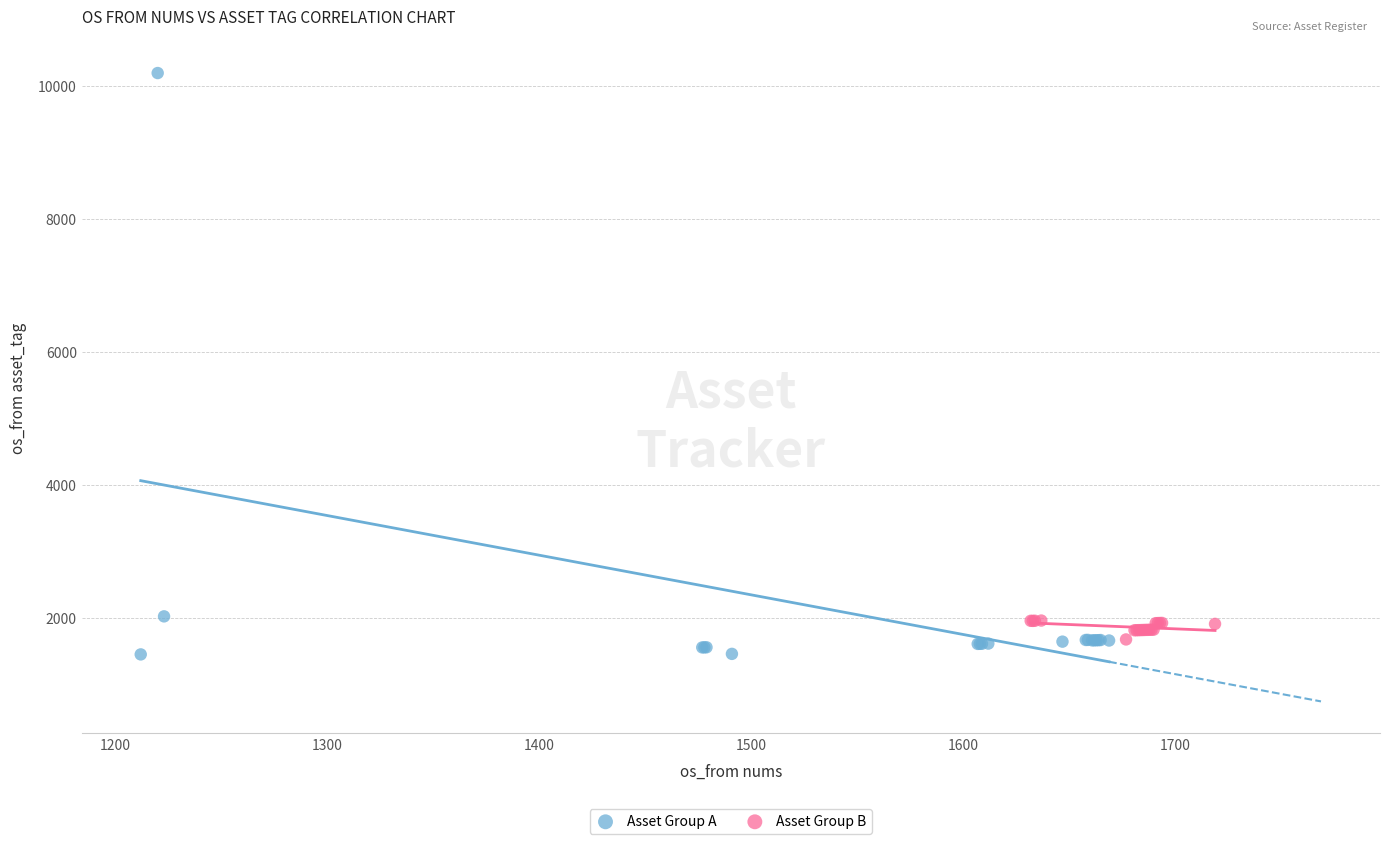

Which series contains the lowest Y value?

Asset Group A